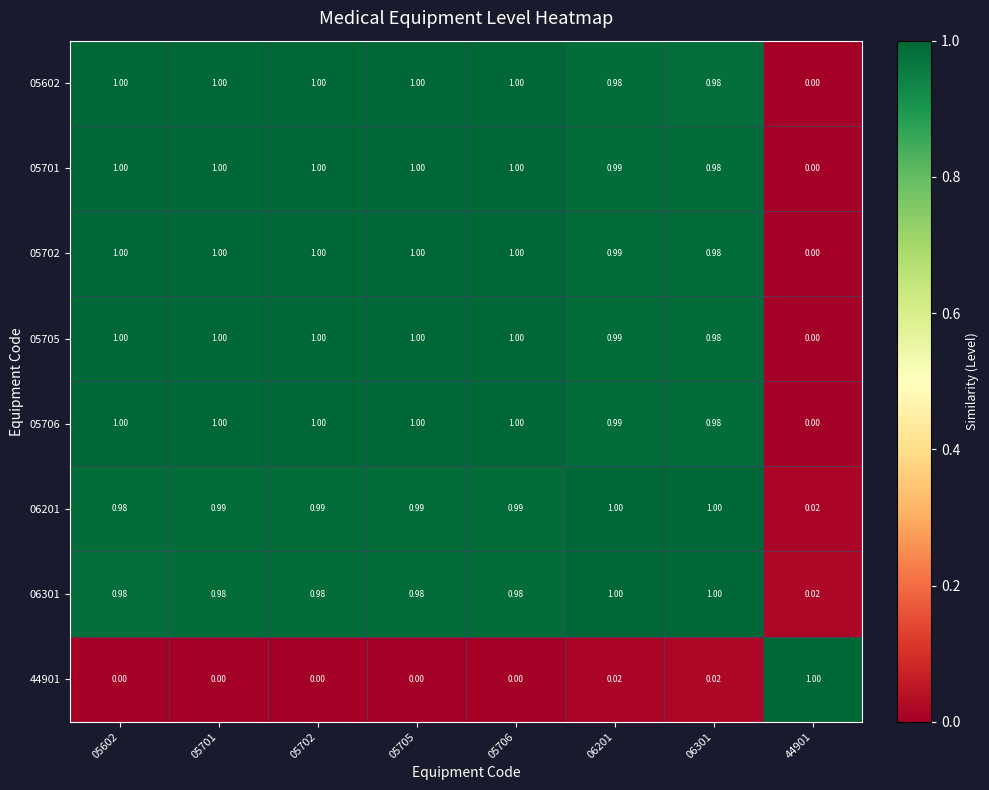

Is the value of 05702 at 05706 greater than the value of 44901 at 05706?

Yes